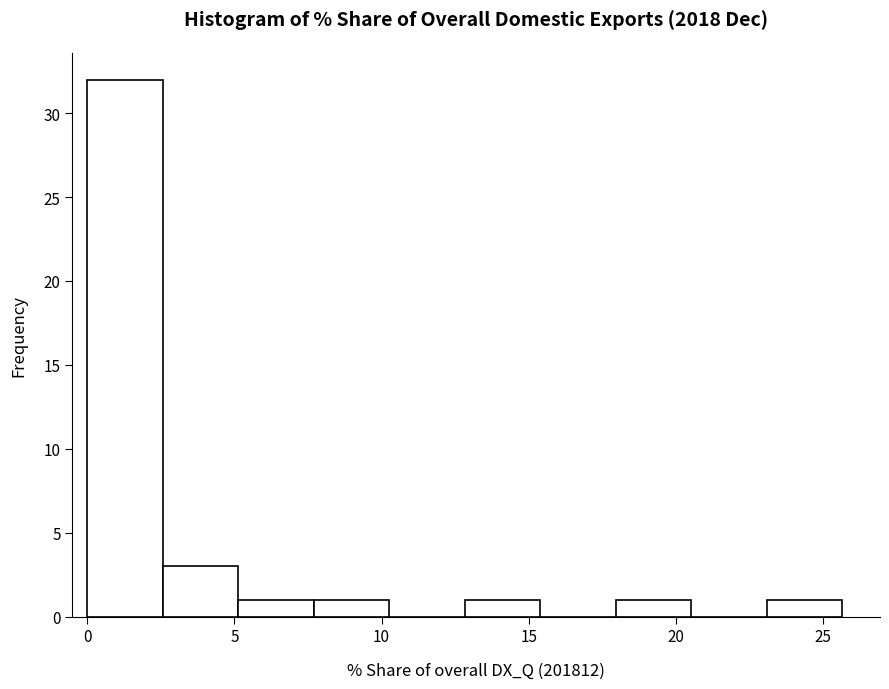

Reading left to right, list every bar in this chart as the range it spans on the x-axis followed by its height. Neither the bar edges nor the heights are printed on the chart, so give them approximately, as read against the axes.

0.0 to 2.5: 32
2.5 to 5.0: 3
5.0 to 7.5: 1
7.5 to 10.5: 1
10.5 to 13.0: 0
13.0 to 15.5: 1
15.5 to 18.0: 0
18.0 to 20.5: 1
20.5 to 23.0: 0
23.0 to 25.5: 1